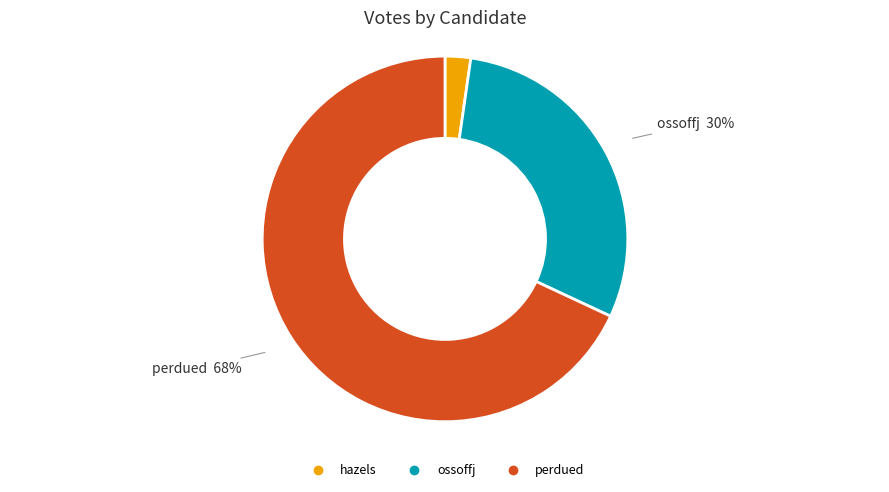

True or false: ossoffj accounts for 17% of the total.

False